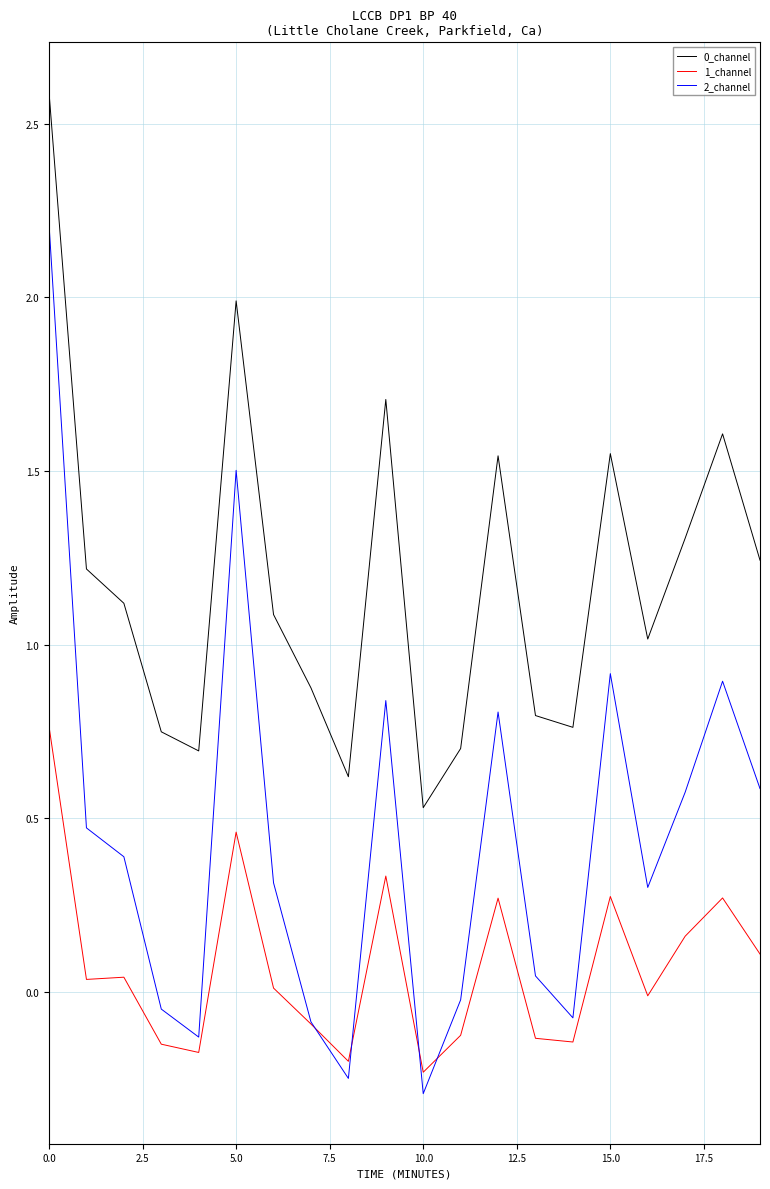

Which series has the widest spread of values?

2_channel